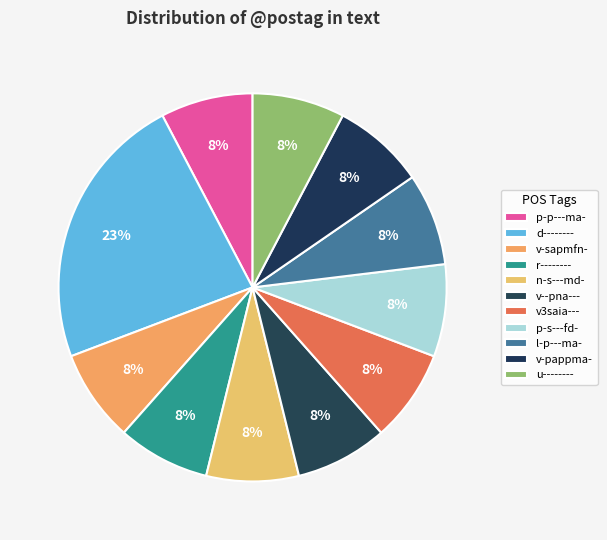

What percentage is the v-sapmfn- slice, to the nearest percent?

8%